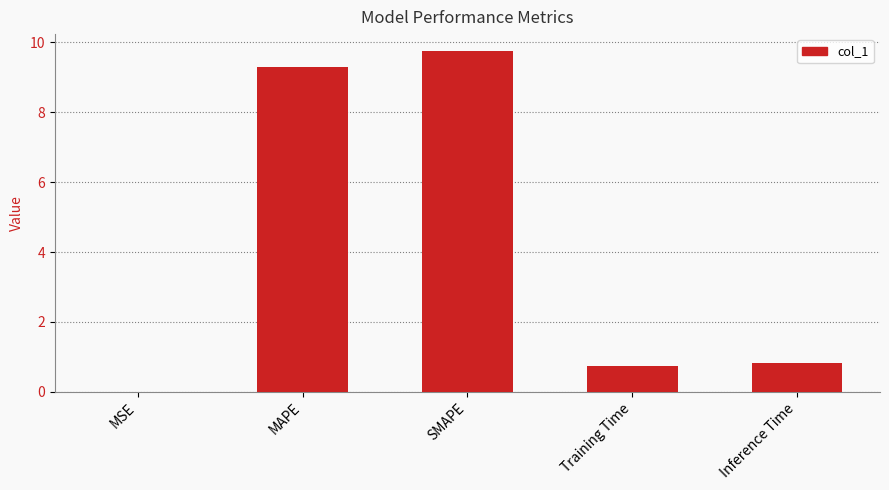

Count the number of data series in this chart.

1